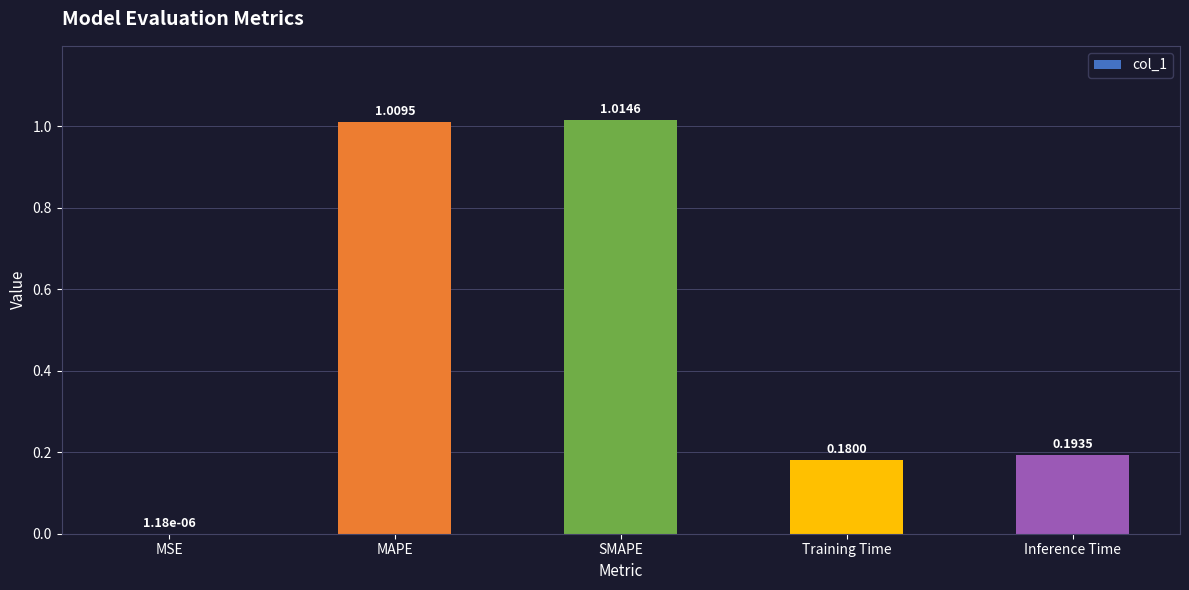

At which label is the value closest to 0?

MSE